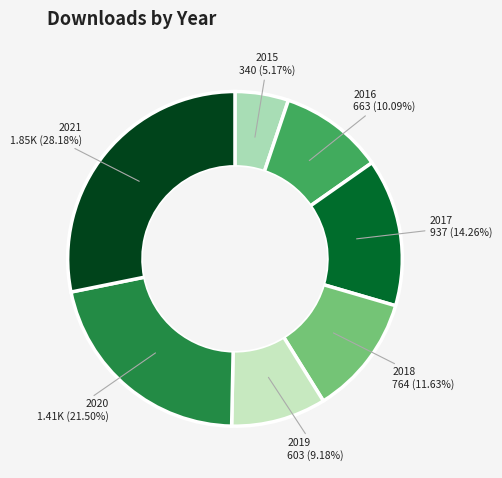

How many slices are in this pie chart?

7